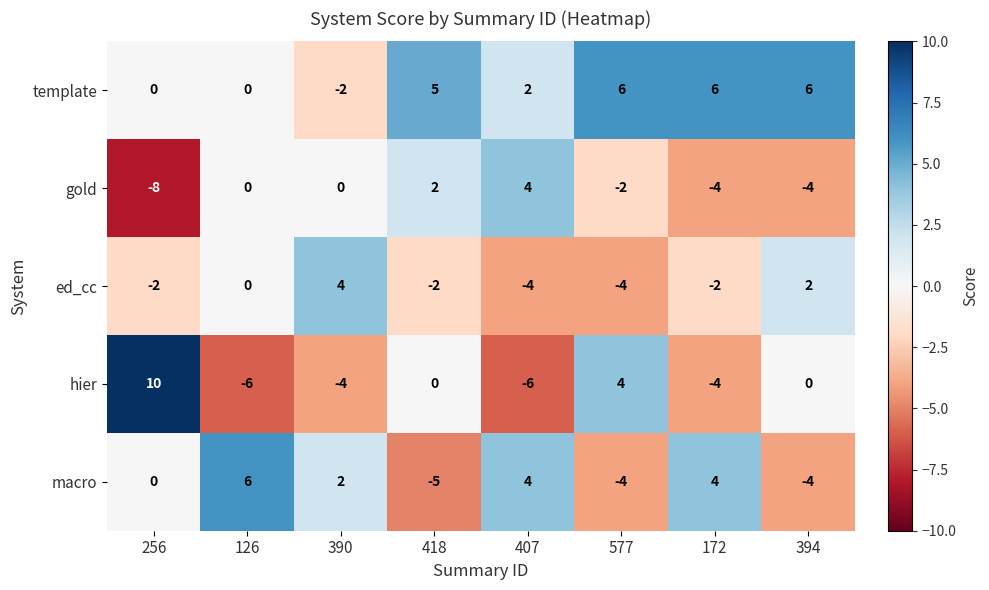

At 418, list the series in order from smallest to largest.

macro, ed_cc, hier, gold, template